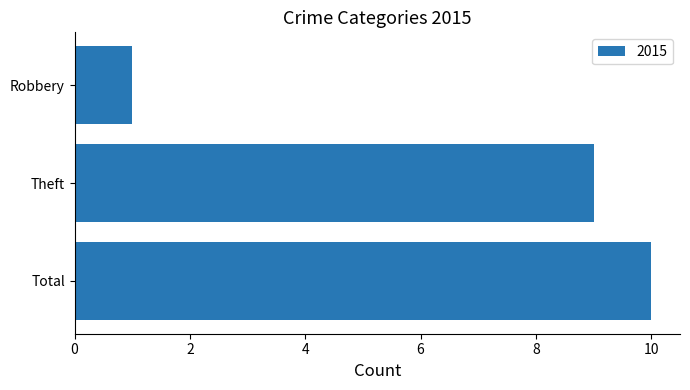

Rank the categories by value from highest to lowest.

Total, Theft, Robbery